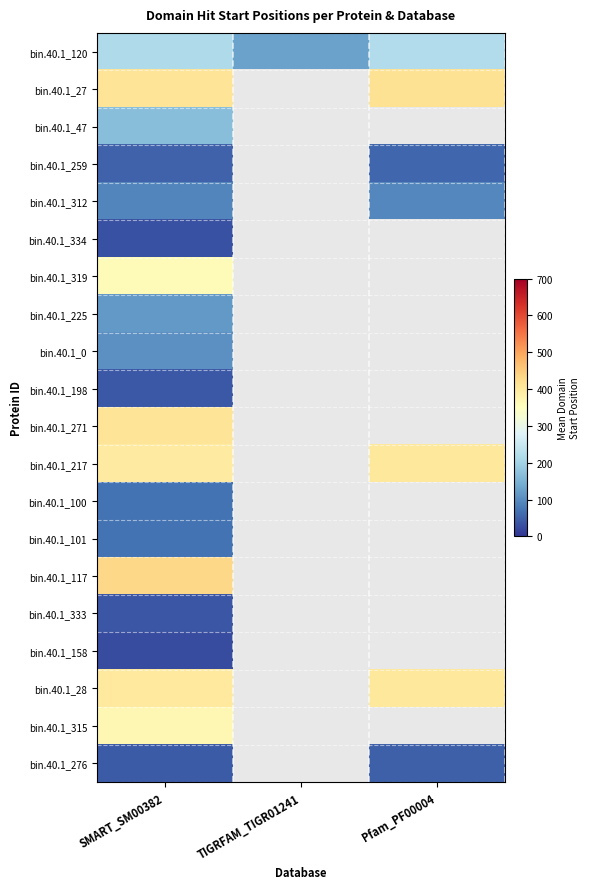

List the labels in order of bin.40.1_198 value, largest first.

SMART_SM00382, TIGRFAM_TIGR01241, Pfam_PF00004